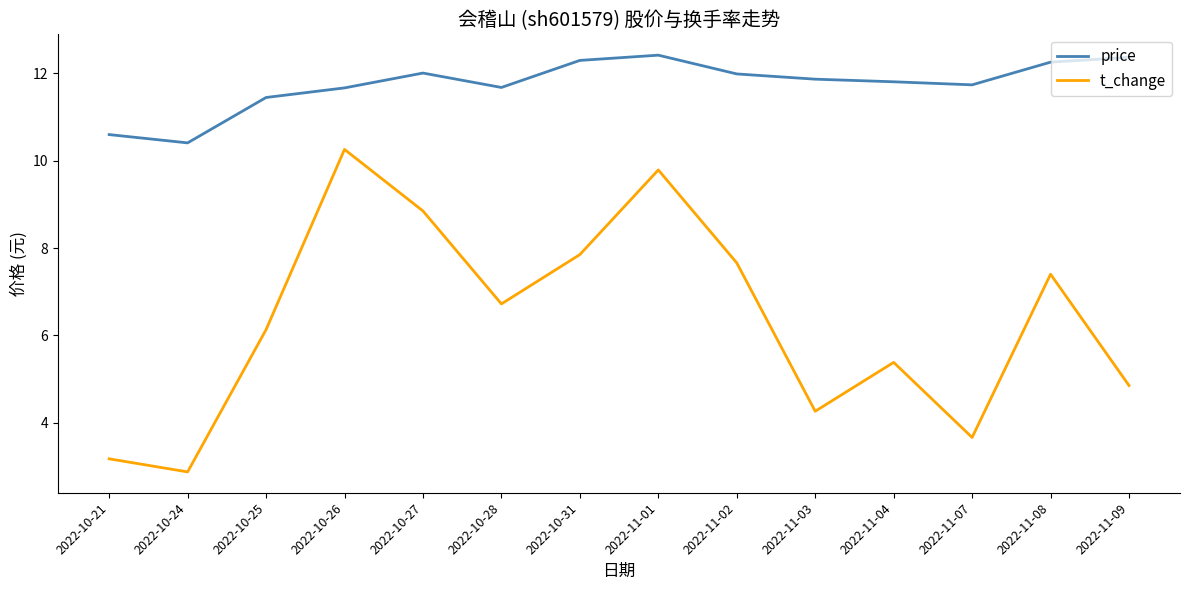

The value of price at 2022-10-21 is 5.2. True or false?

False